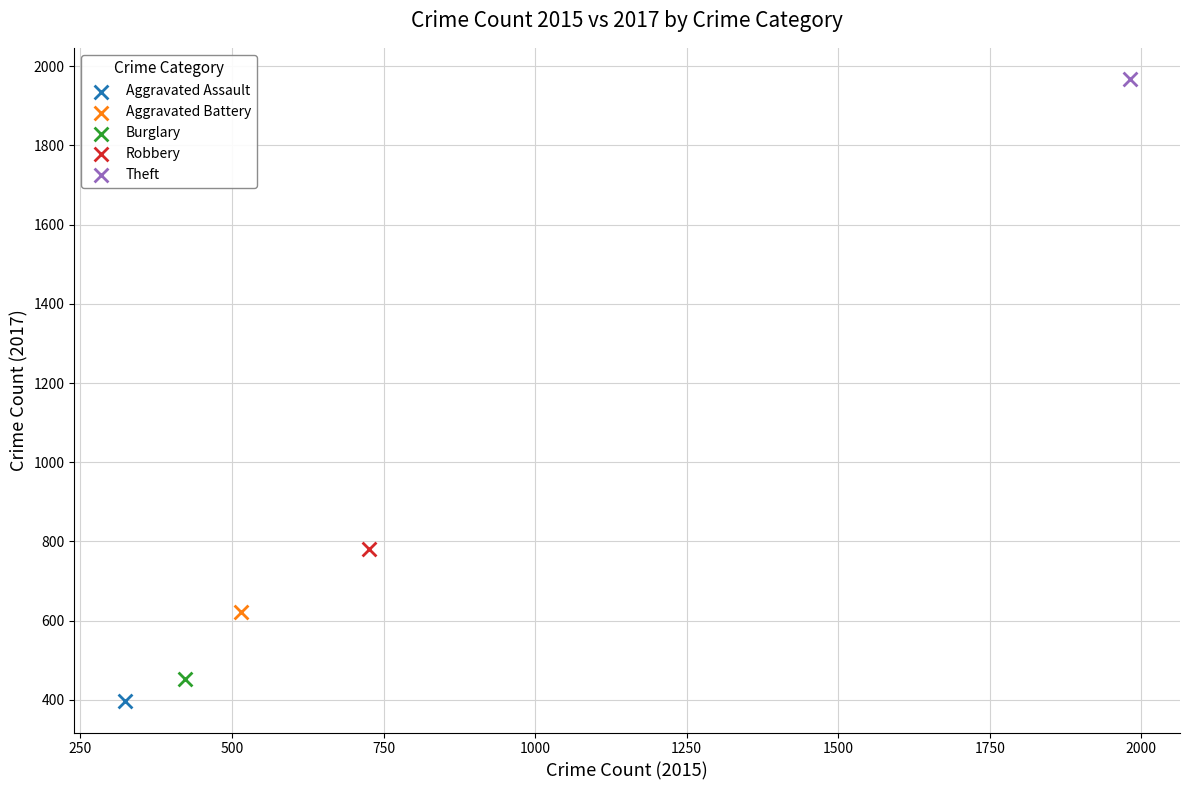

What are all the series names shown in the legend?

Aggravated Assault, Aggravated Battery, Burglary, Robbery, Theft